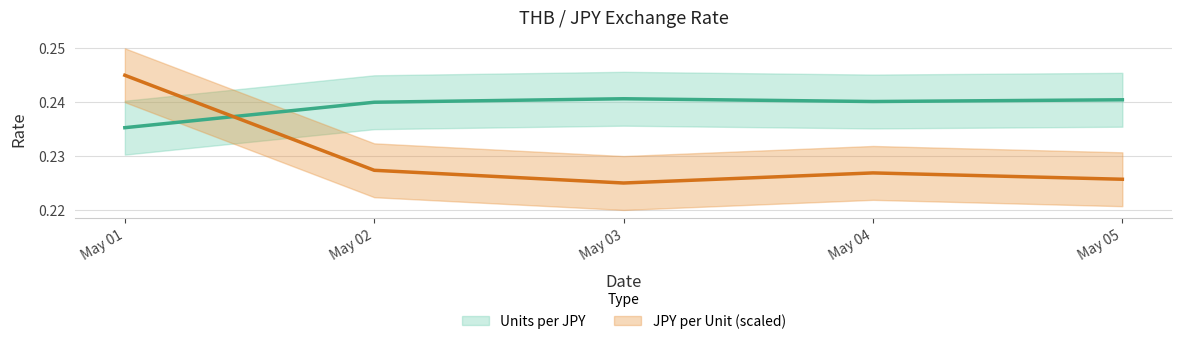

Between May 02 and May 04, which is larger?

May 04